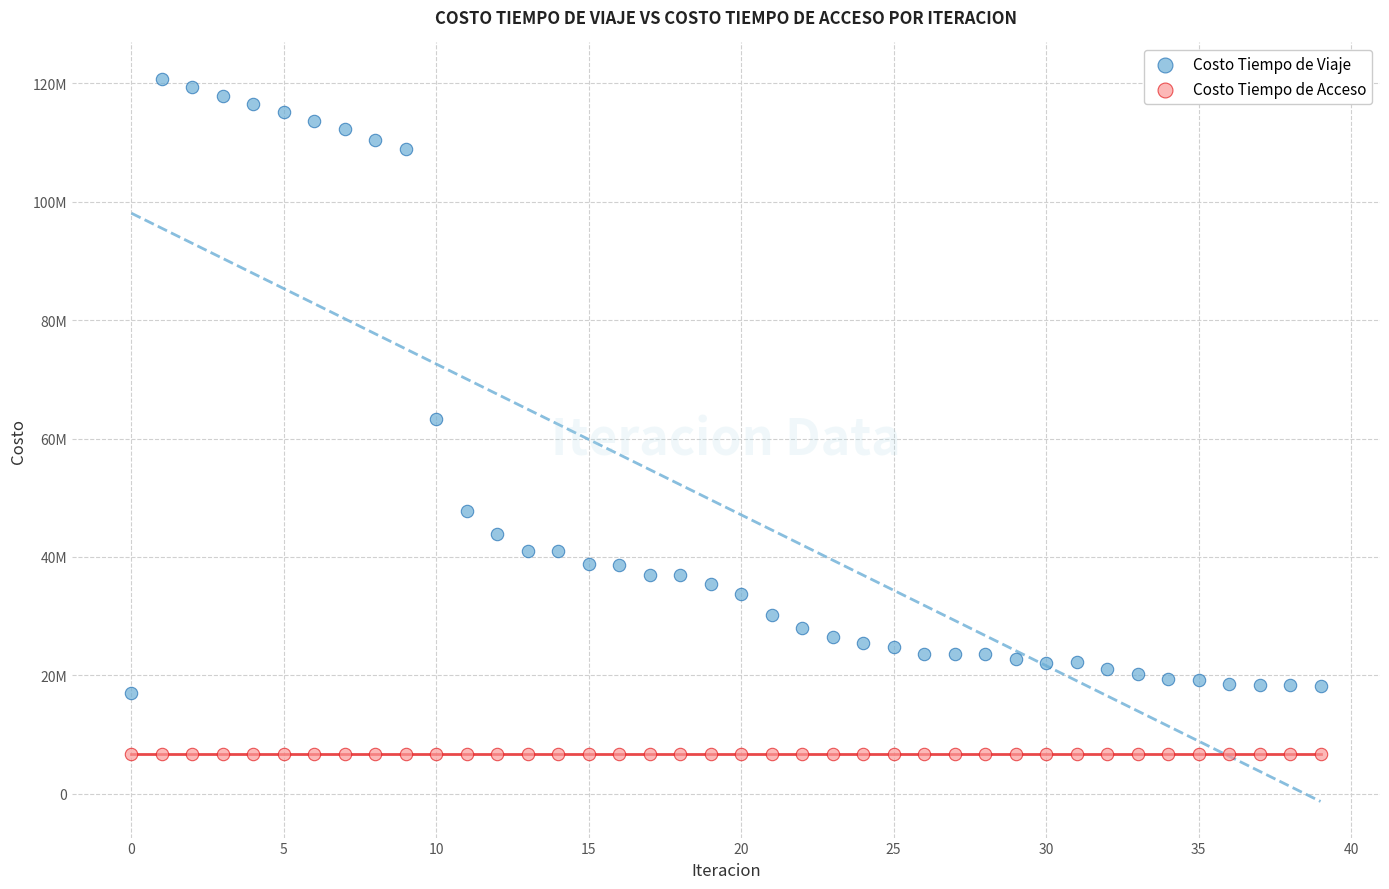

What are all the series names shown in the legend?

Costo Tiempo de Viaje, Costo Tiempo de Acceso